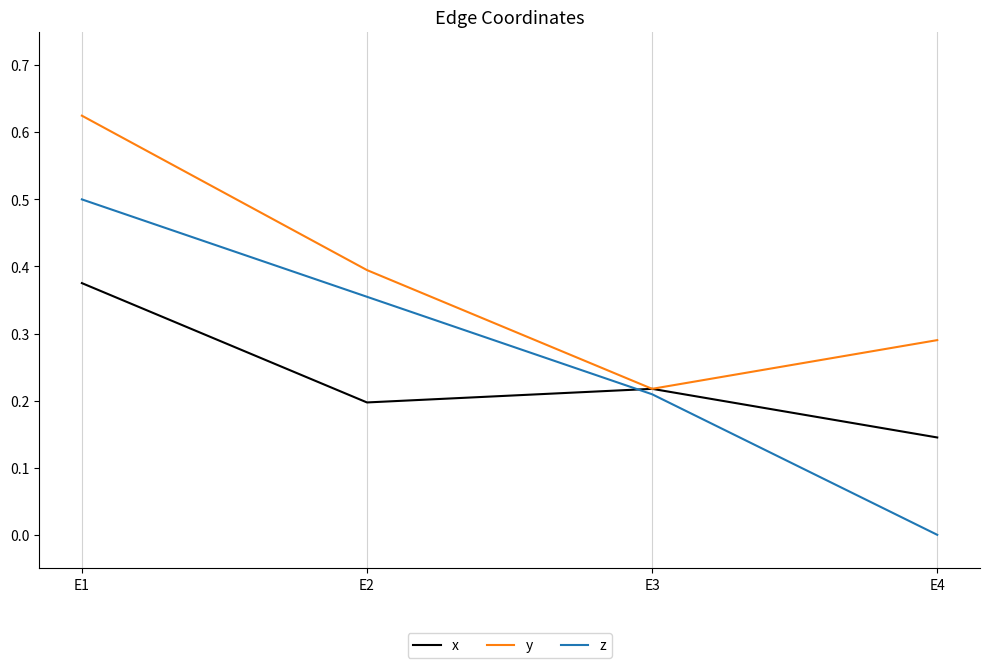

Which series changed the most between E3 and E4?

z